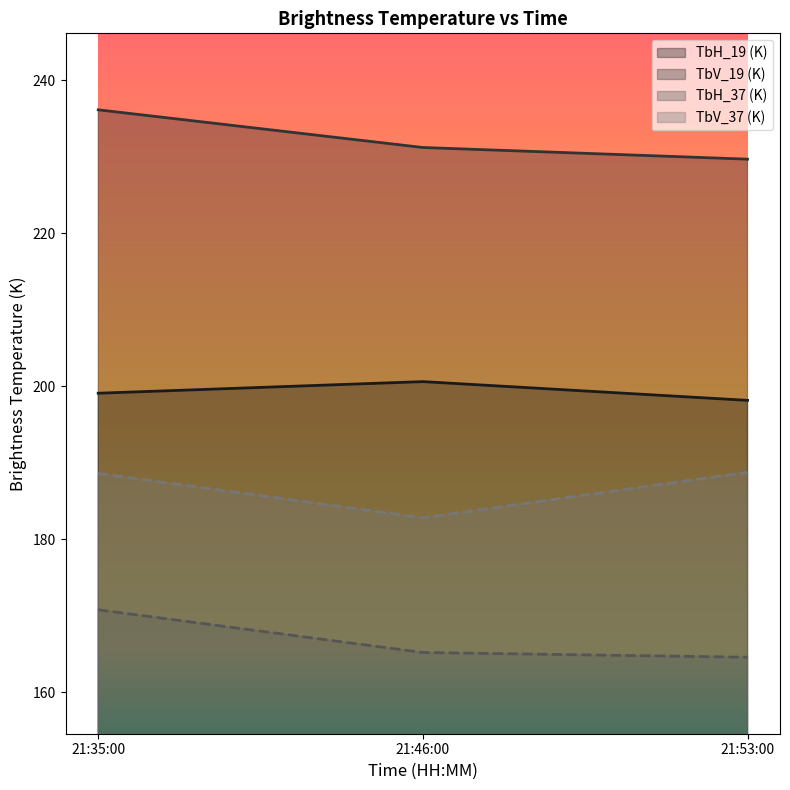

At which category does the chart reach its minimum across all series?

21:53:00